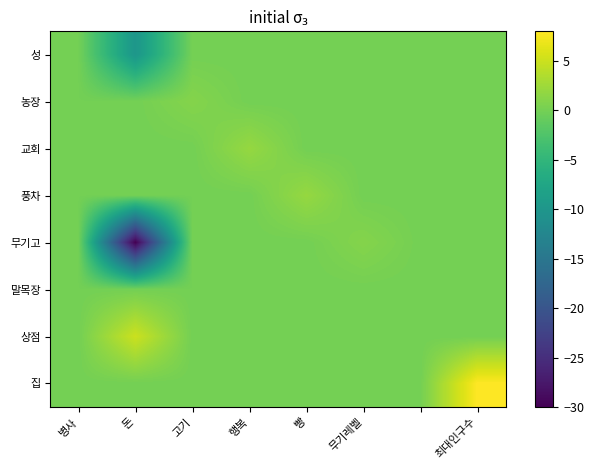

Which series has the largest total across all categories?

집